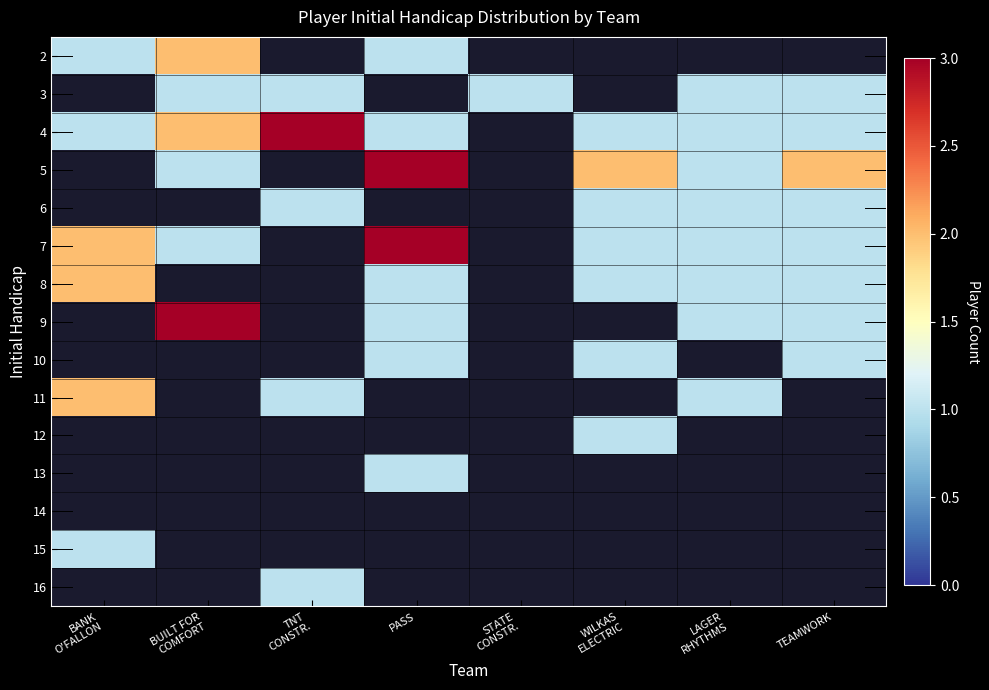

Rank the series by their maximum value, from lowest to highest.

2, 3, 4, 5, 6, 15, 8, 7, 9, 10, 11, 12, 13, 14, 16